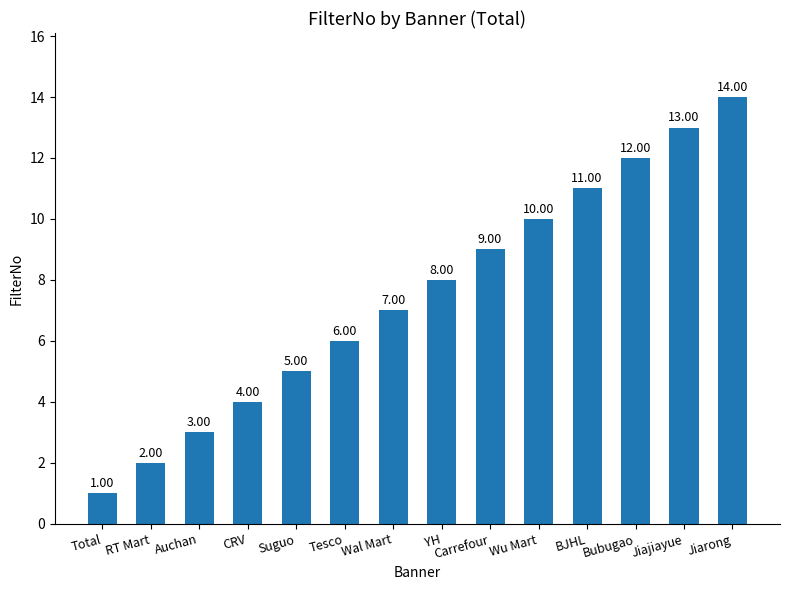

Where is the data nearest to the value 7?

Wal Mart